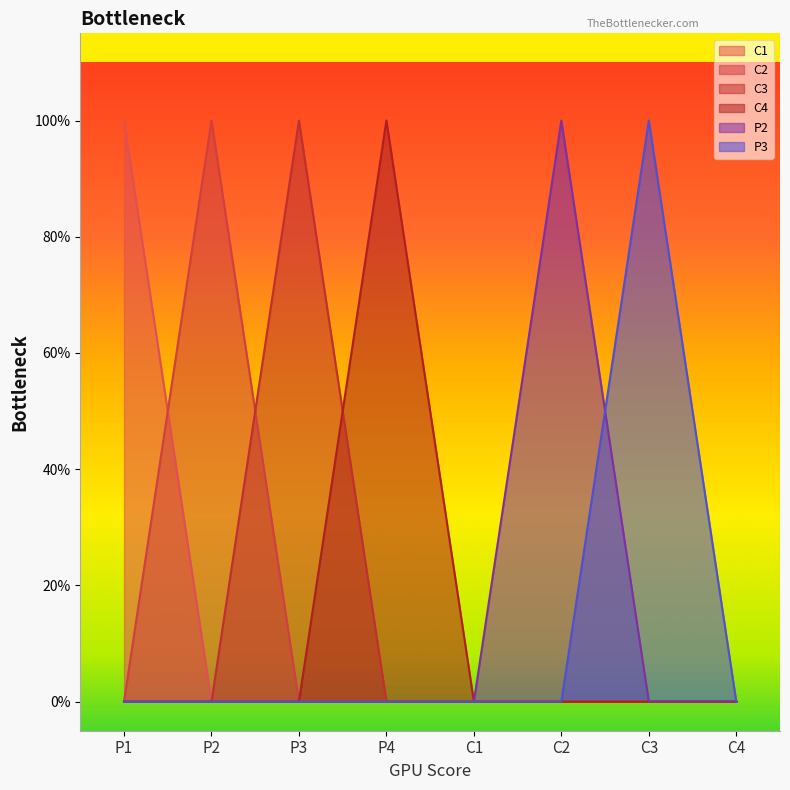

How many interior local peaks does the C2 series have?

1